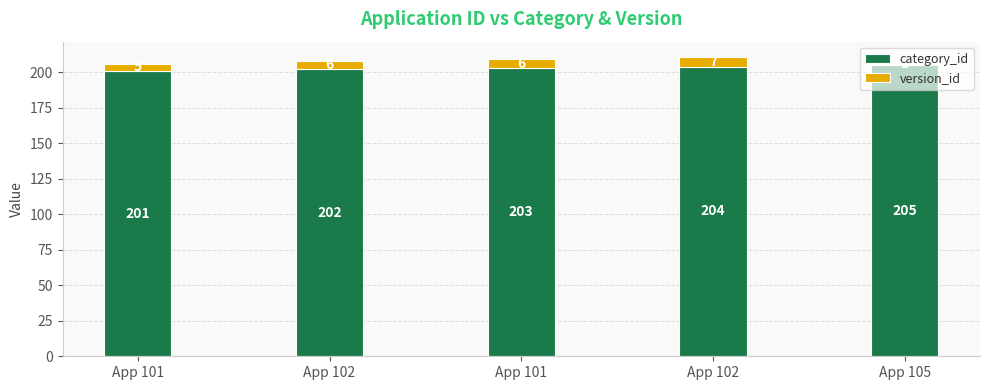

What are all the series names shown in the legend?

category_id, version_id